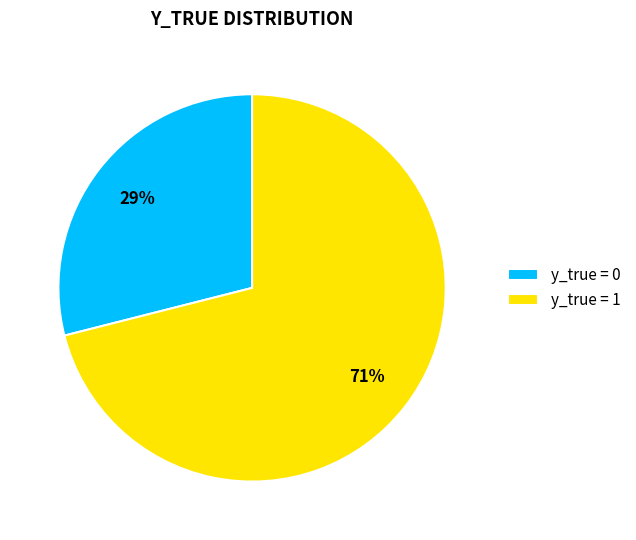

Which has a higher value, y_true = 0 or y_true = 1?

y_true = 1